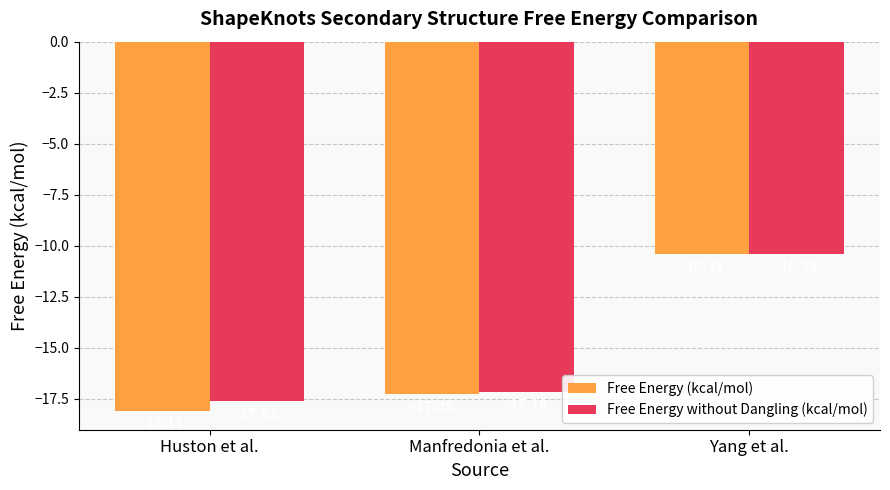

How many bars are there in each group?

2